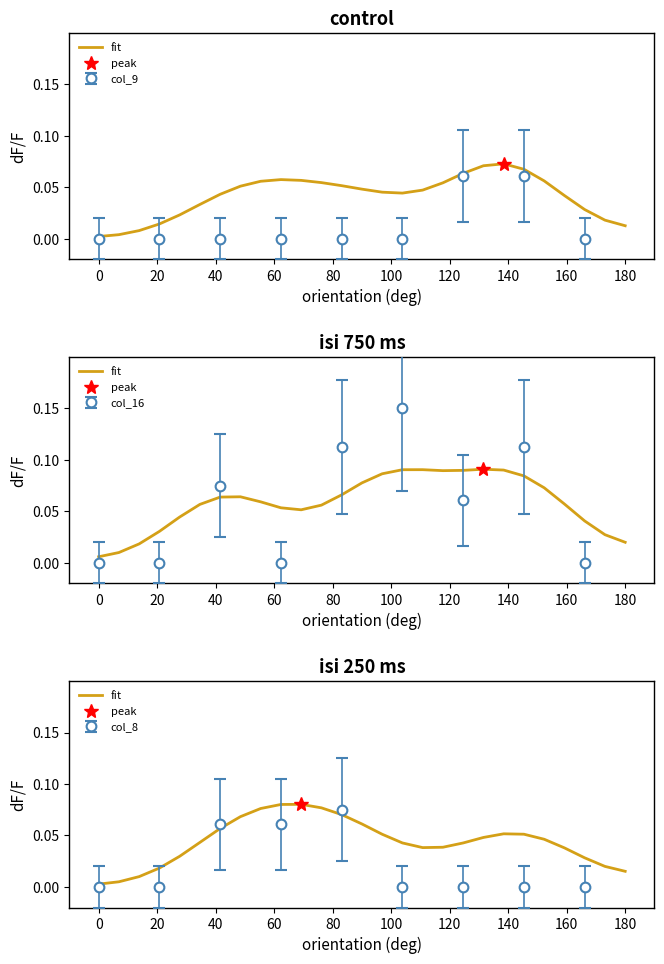

The value at 12 is 0.0. True or false?

False